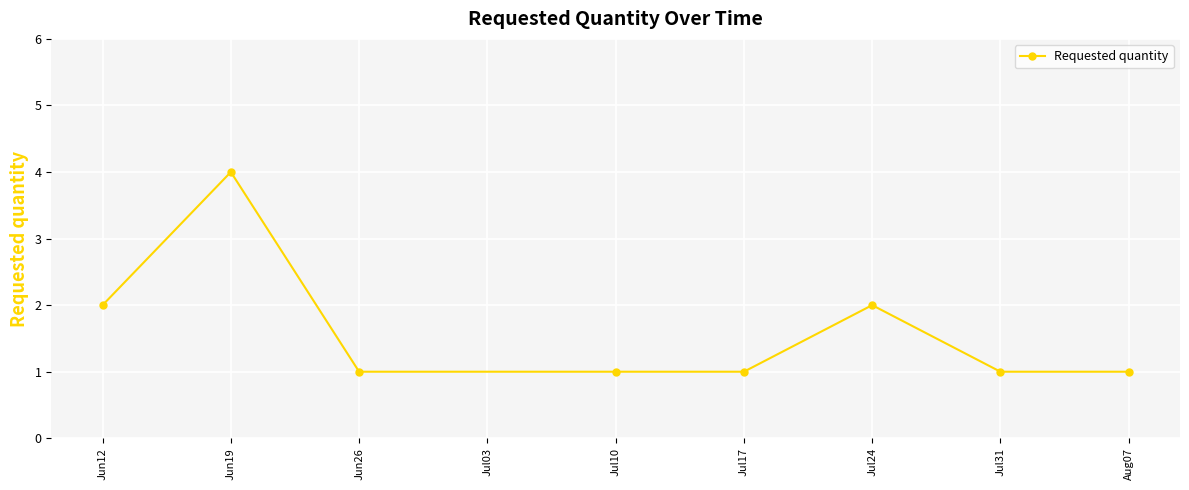

How many lines are shown in the chart?

1